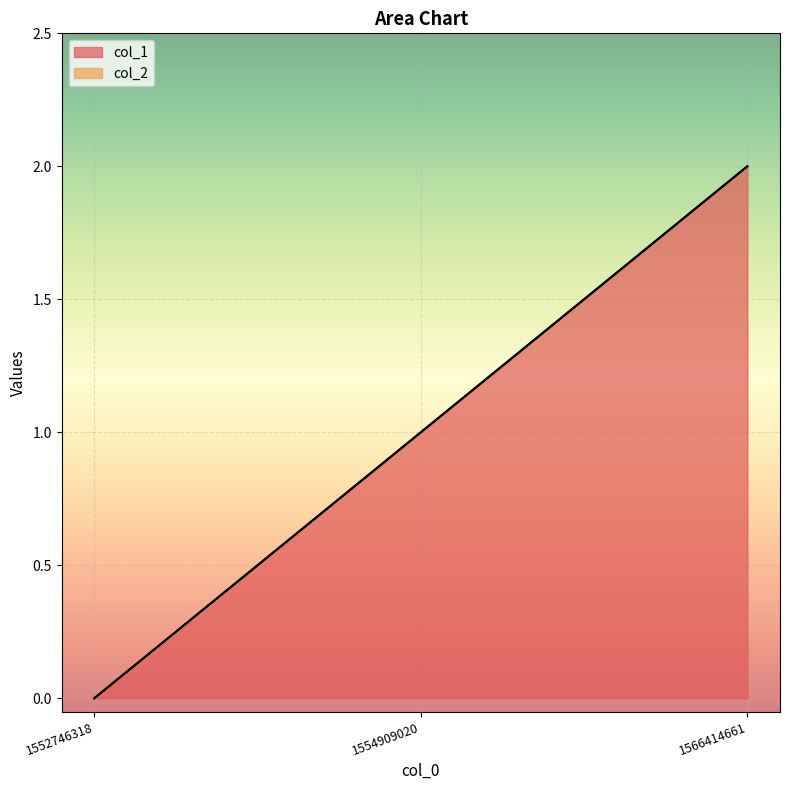

Is it true that col_1 equals -1 at 1552746318?

False